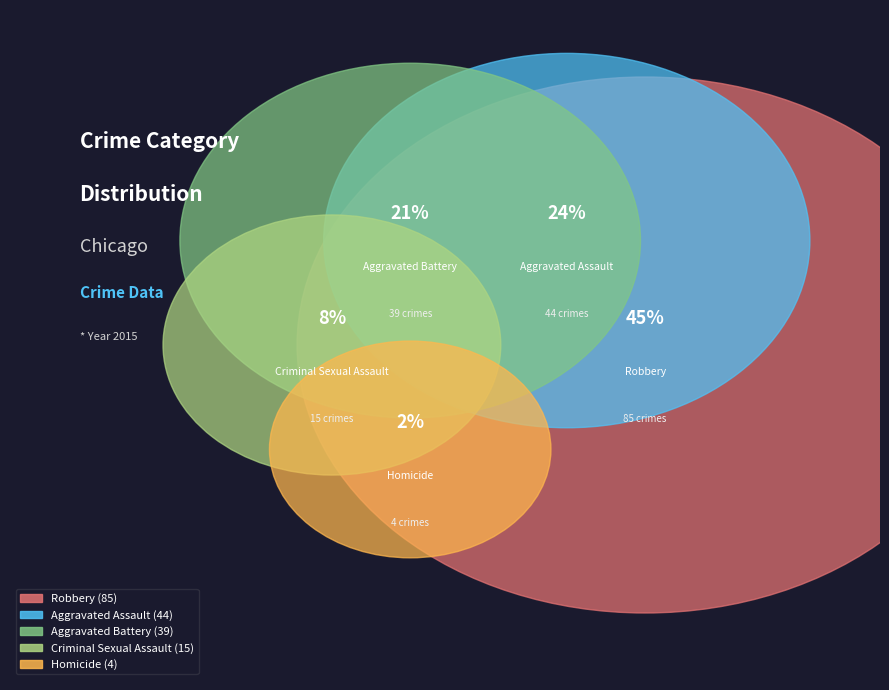

What is the ratio of the value at Aggravated Assault to the value at Robbery?

0.5